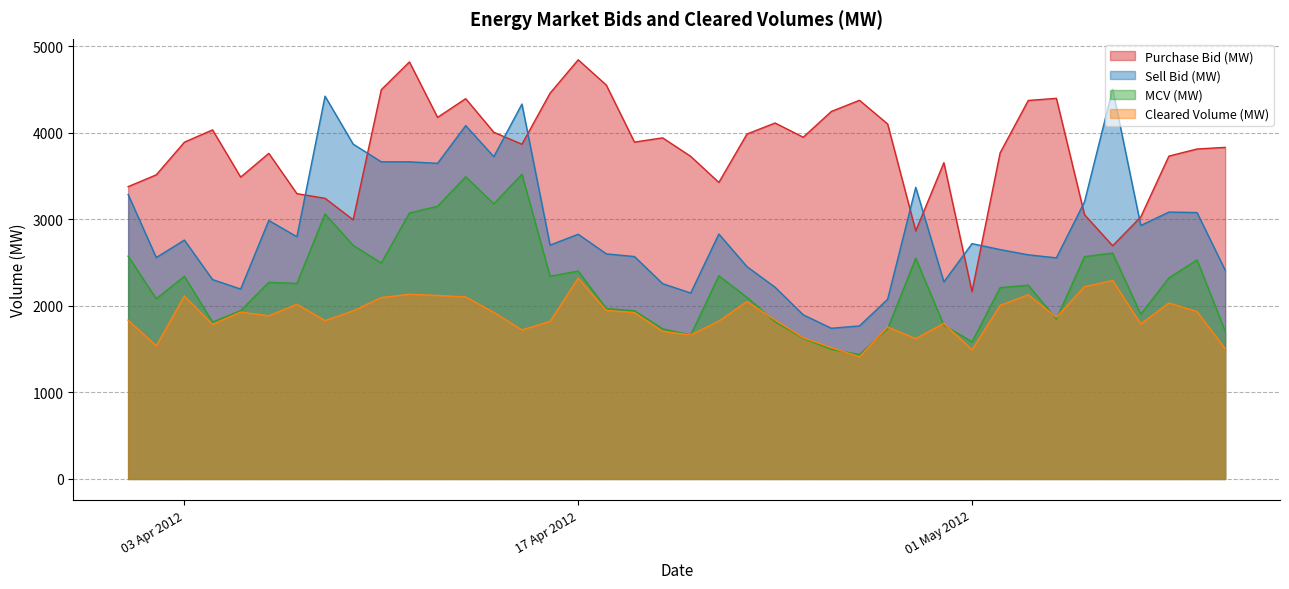

How many categories are shown in the chart?

40